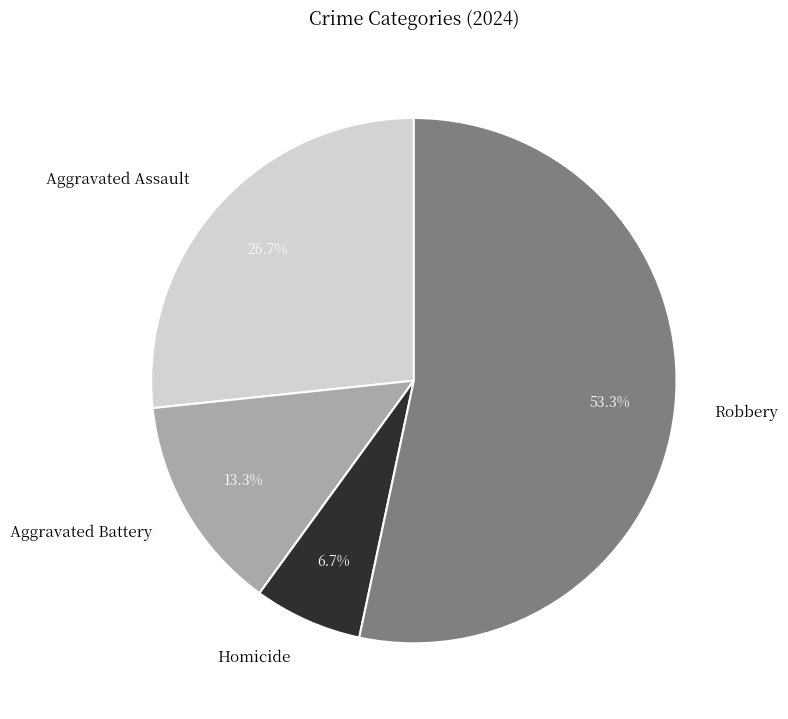

To the nearest percent, what percentage of the pie is Aggravated Battery?

13%